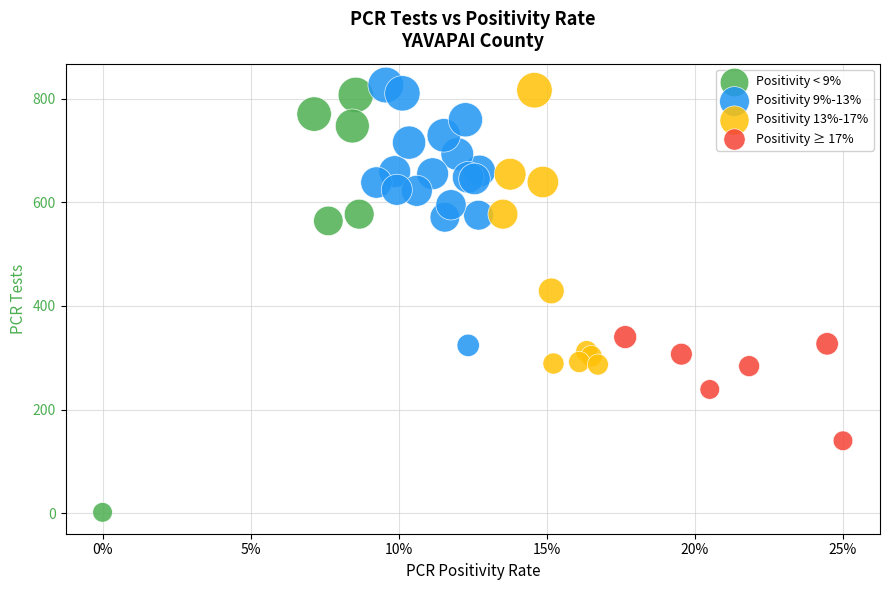

Which series reaches the minimum Y coordinate?

Positivity < 9%